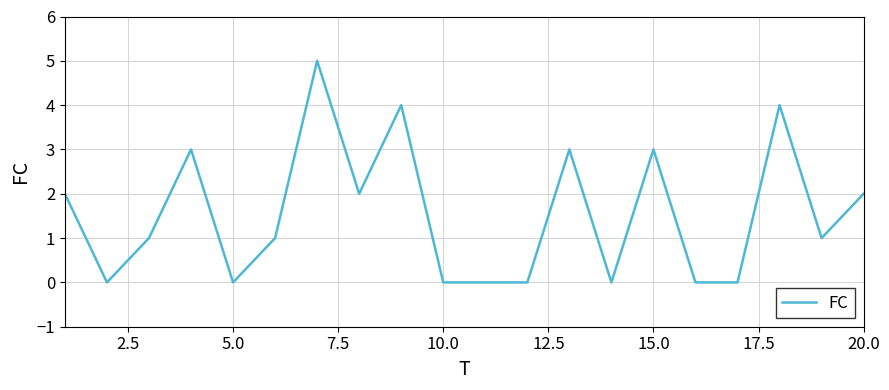

What is the maximum value shown in the chart?

5